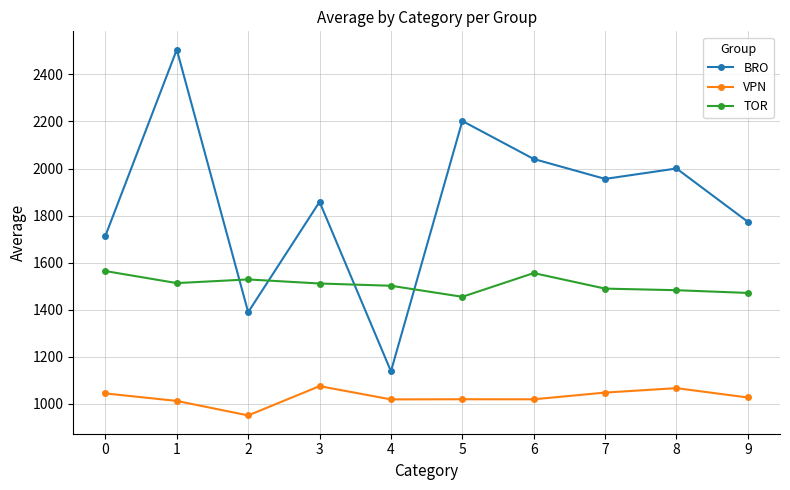

At which category is the sum across all series the highest?

1